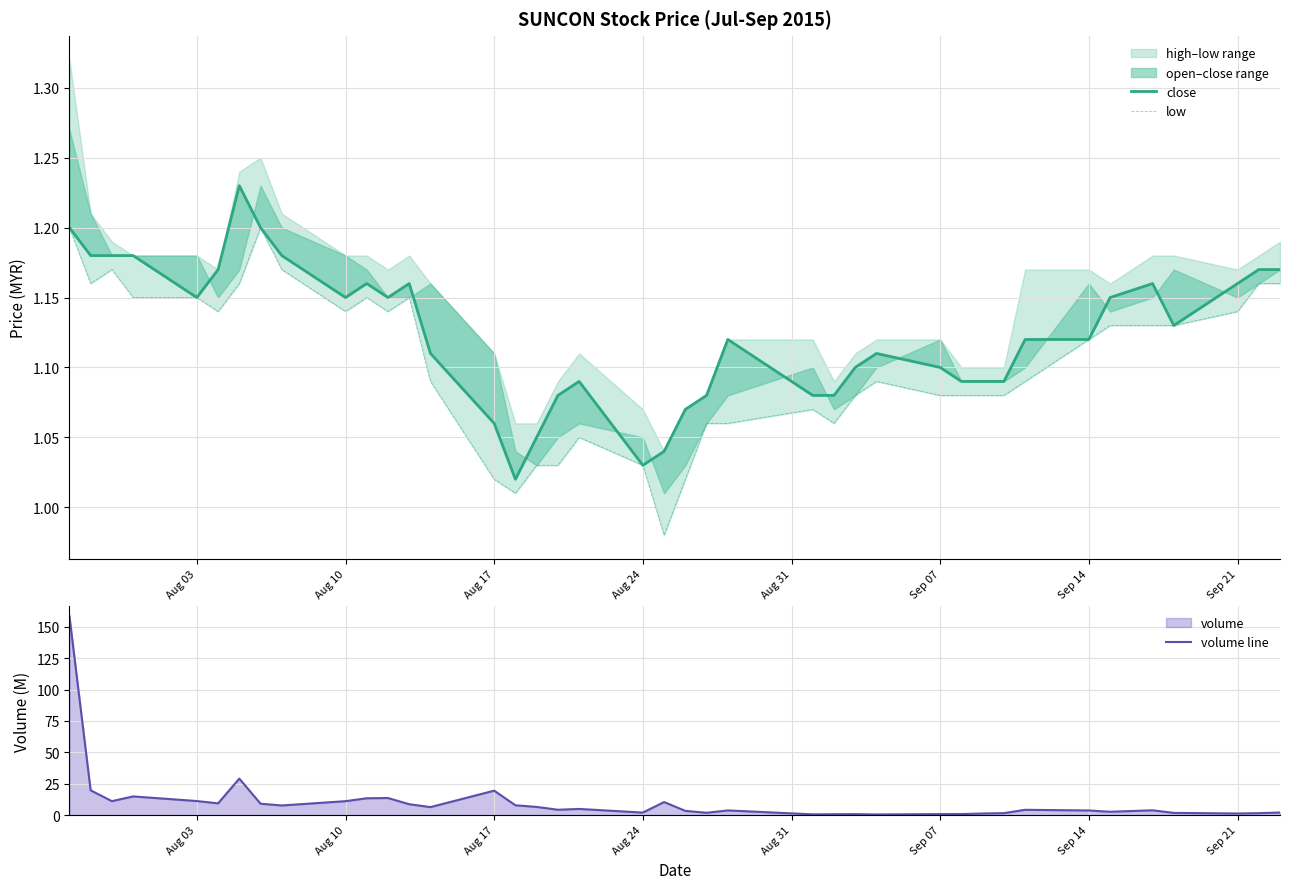

In volume line, how many points are lower than both neighbors (excluding endpoints)?

11